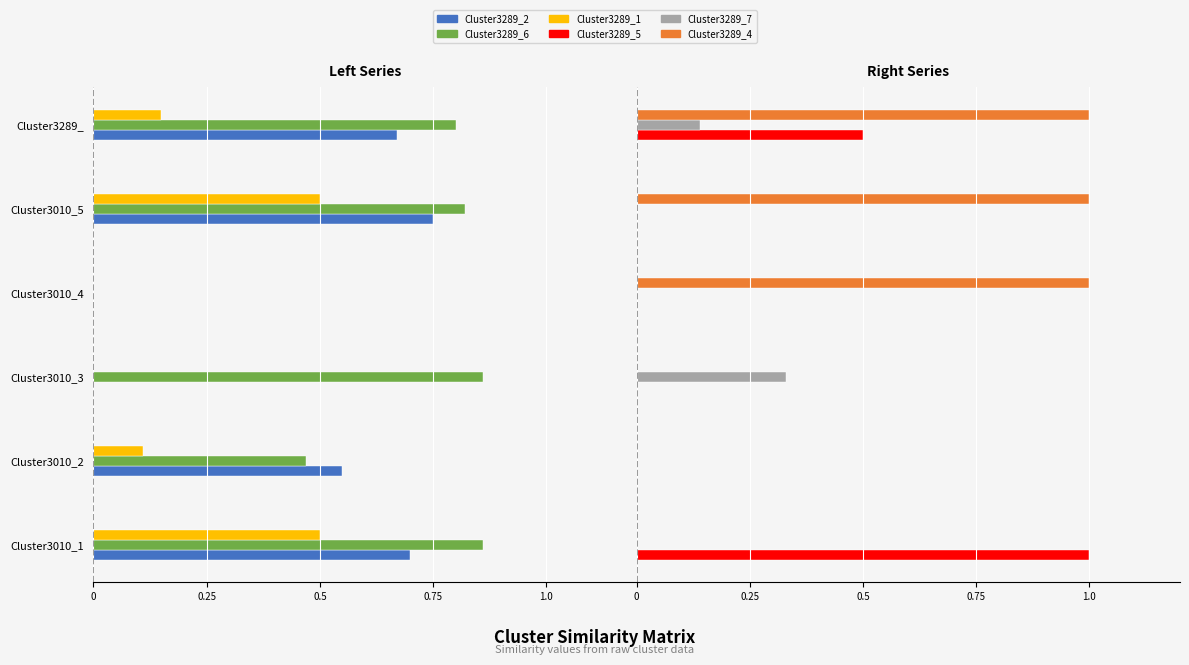

Is the value of Cluster3289_4 at Cluster3010_4 greater than the value of Cluster3289_2 at Cluster3010_1?

Yes